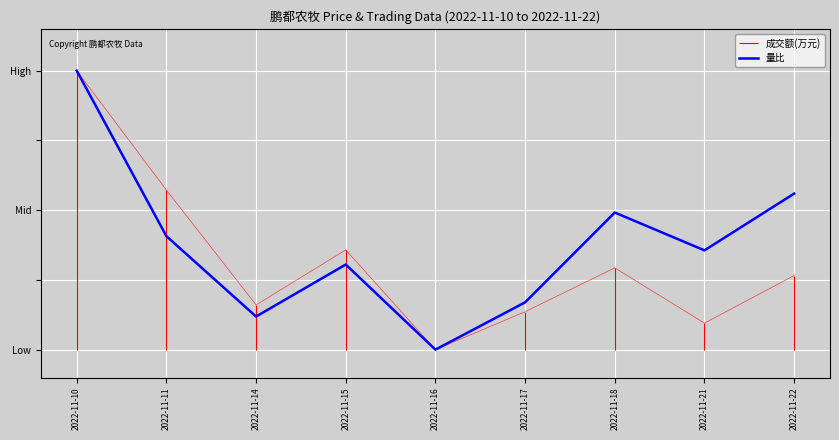

What value does the data have at 2022-11-14?

0.1